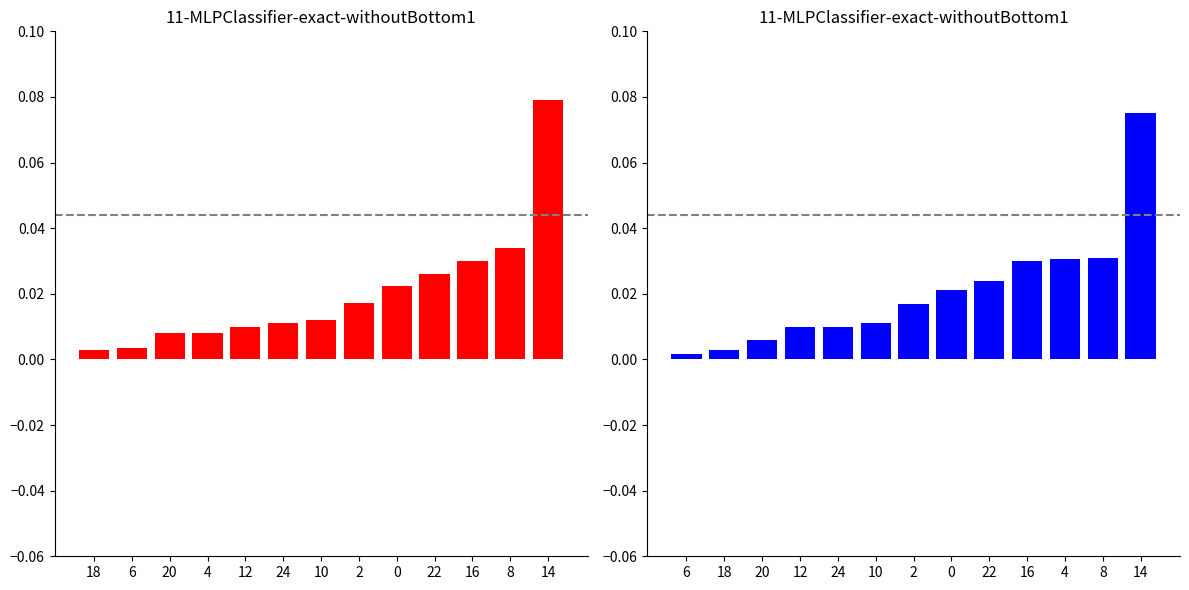

At which label does Batting Average2 reach its peak?

14